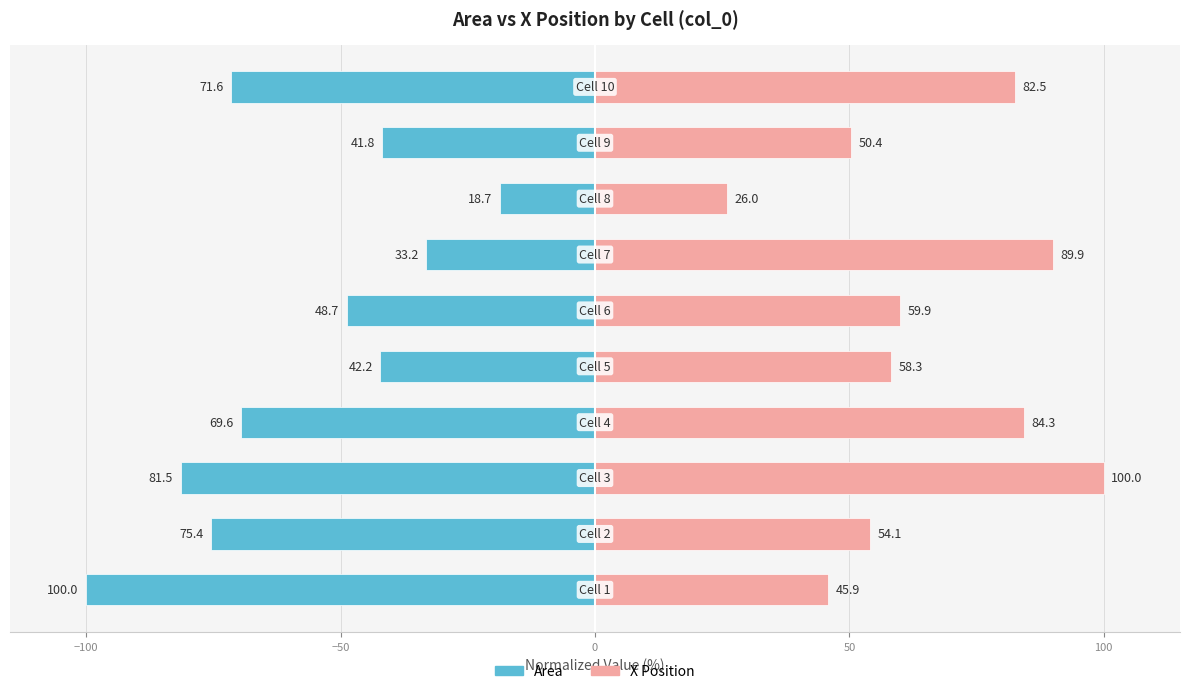

What is the average value of the X Position series?

65.1